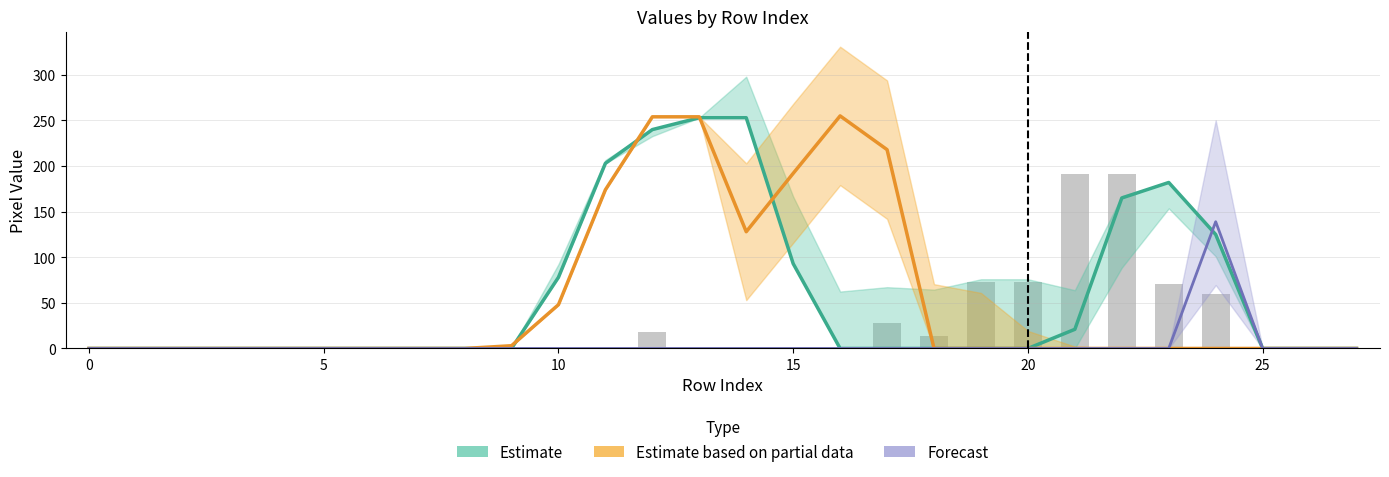

Reading left to right, what are all the values shown in this chart?

Estimate: 0	0	0	0	0	0	0	0	0	0	78	203	240	253	253	93	0	0	0	0	0	21	165	182	125	0	0	0
Estimate based on partial data: 0	0	0	0	0	0	0	0	0	3	48	174	254	254	128	192	255	218	0	0	0	0	0	0	0	0	0	0
Forecast: 0	0	0	0	0	0	0	0	0	0	0	0	0	0	0	0	0	0	0	0	0	0	0	0	139	0	0	0
col_12: 0	0	0	0	0	0	0	0	0	0	0	0	18	0	0	0	0	28	14	73	73	191	191	71	60	0	0	0